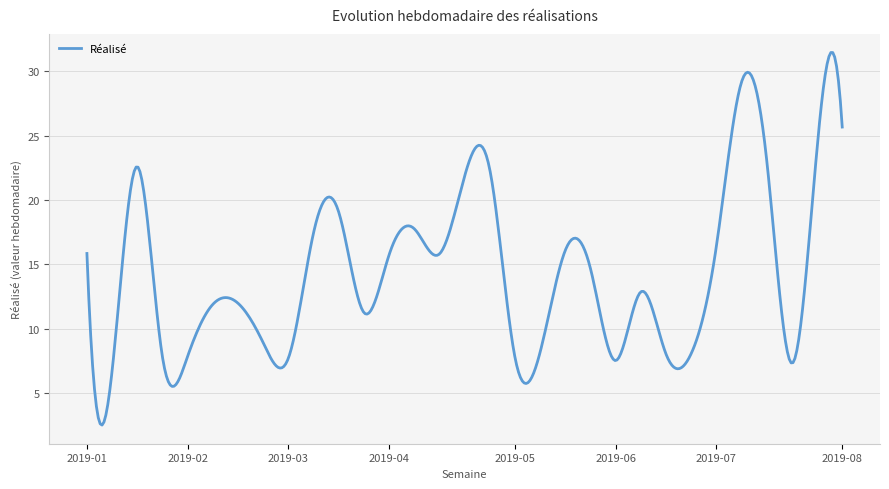

Count the number of categories in the chart.

400